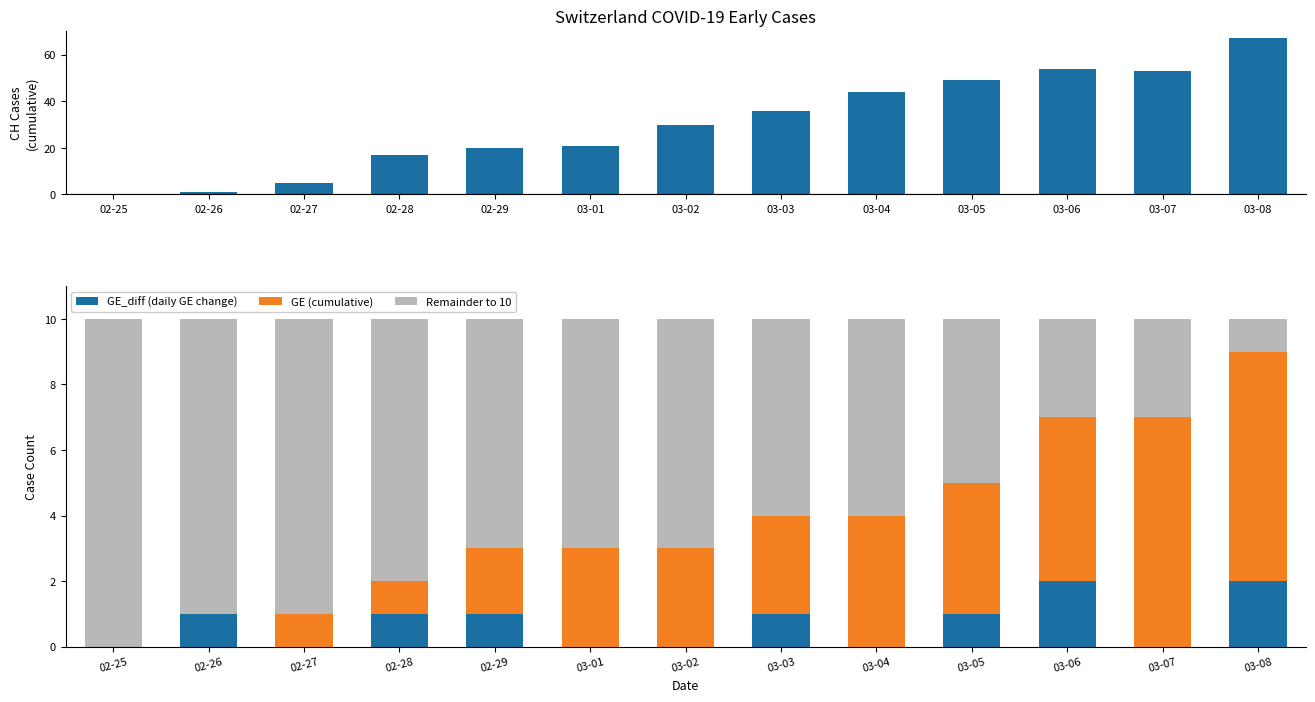

What is the approximate value of GE (cumulative) at 03-02?

3